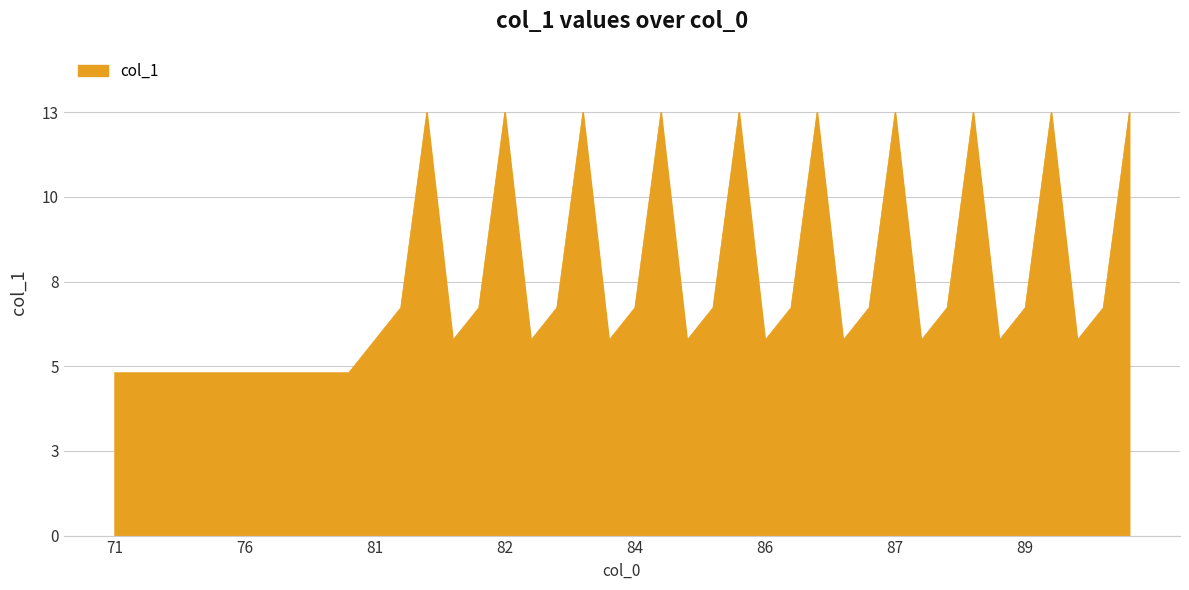

Does the chart display data point markers on the line(s)?

No